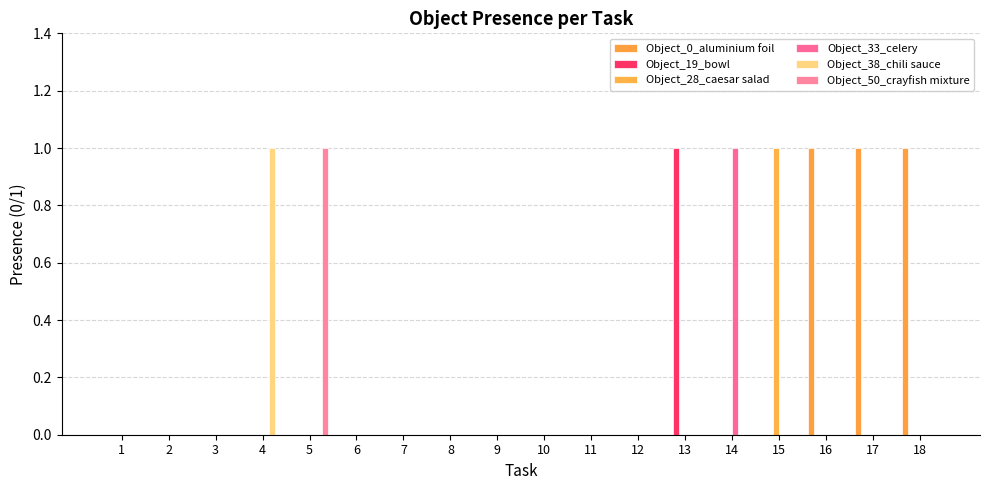

Does the chart contain stacked bars?

No